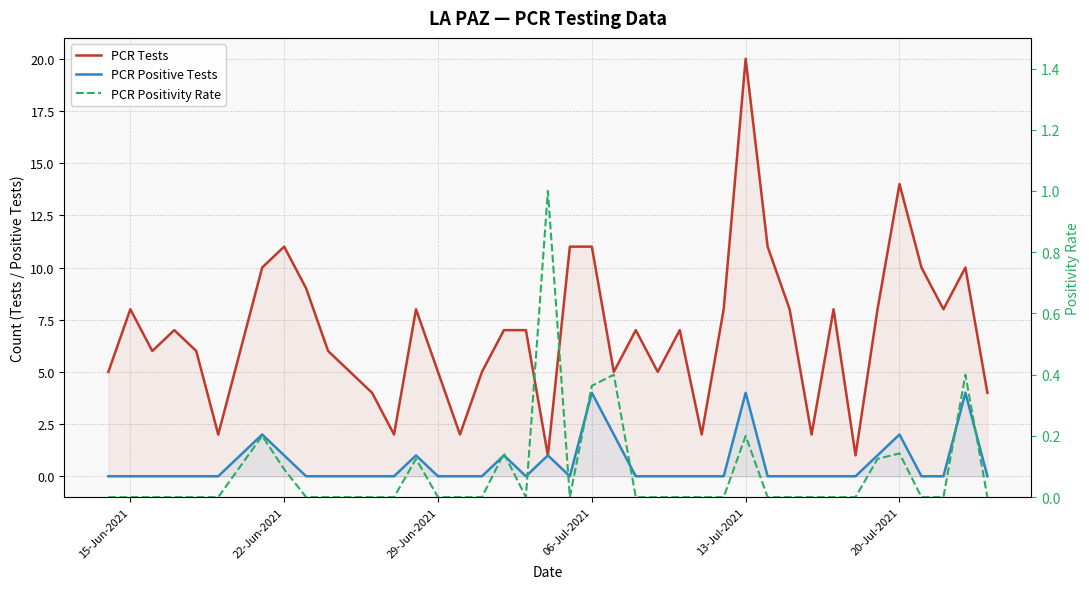

What are all the series names shown in the legend?

PCR Tests, PCR Positive Tests, PCR Positivity Rate